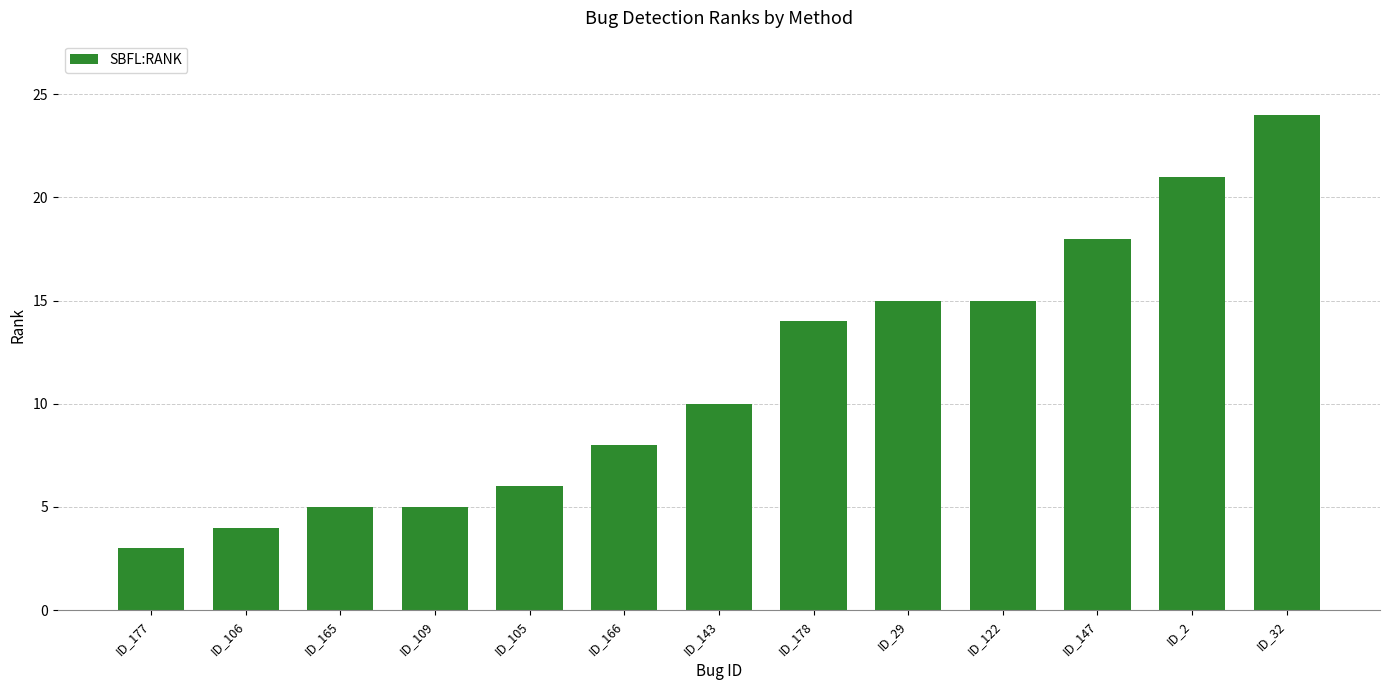

How many data points are less than 10?

6